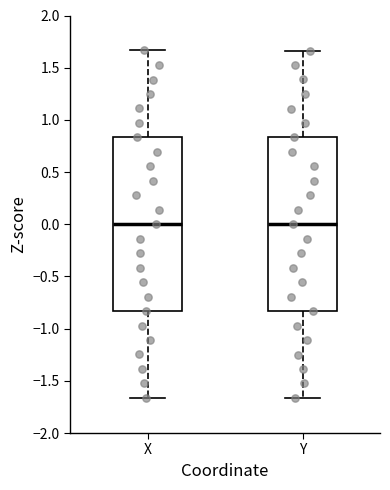

Reading left to right, read every box against the y-axis: the position of its median line, the range the box covers, and the ends of its whiskers. The values are not printed on the chart, so give them approximately, as read against the axis.

X: median 0.00, box -0.85 to 0.85, whiskers -1.65 to 1.65
Y: median 0.00, box -0.85 to 0.85, whiskers -1.65 to 1.65